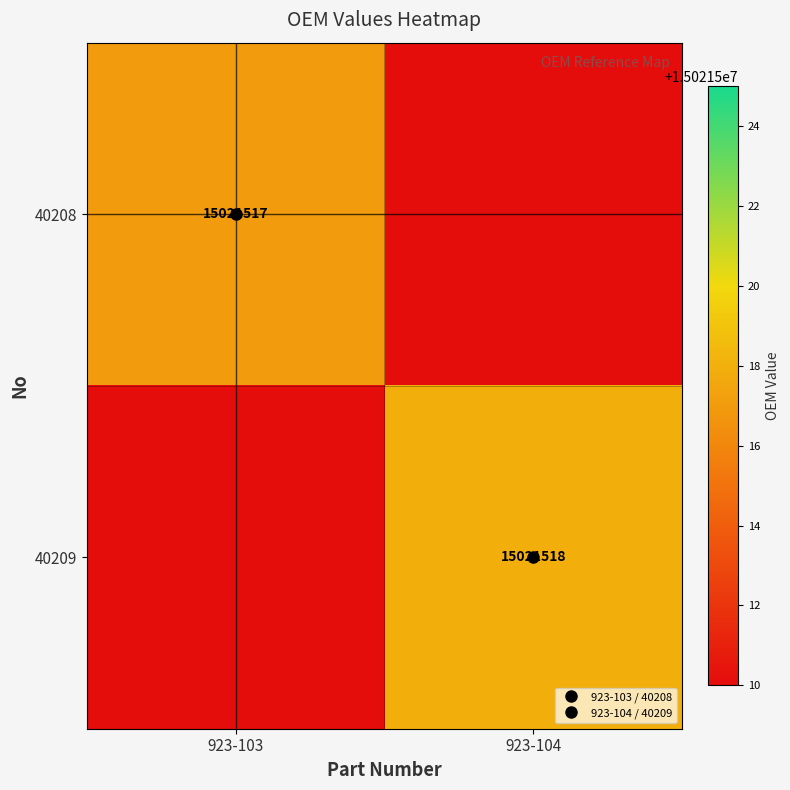

What is the sum of all 40209 values?

15021518